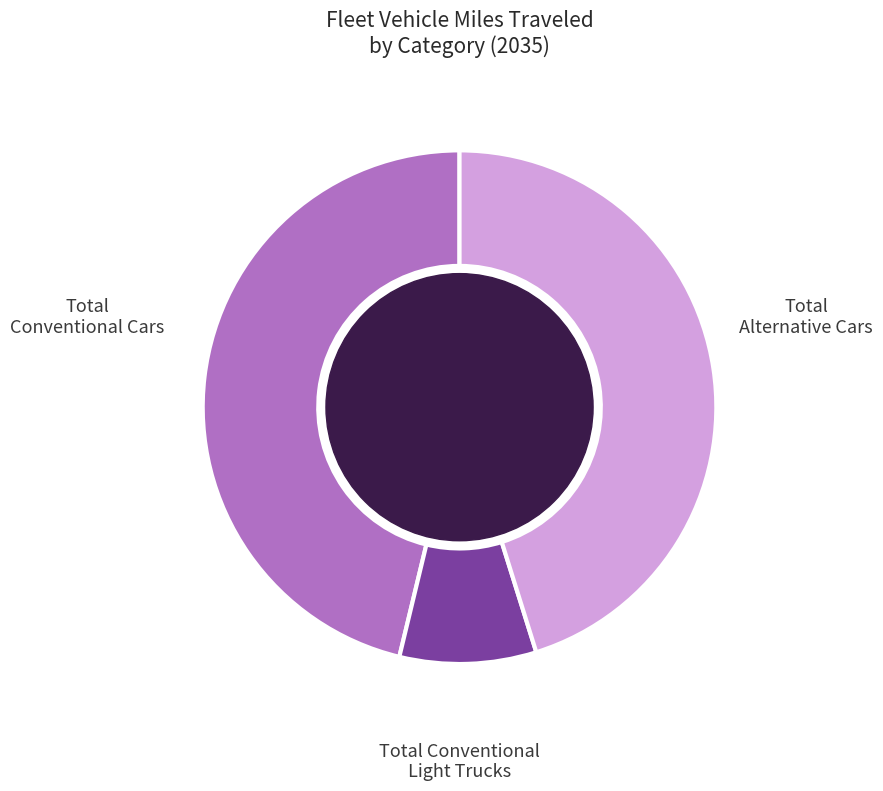

Is it true that Total Conventional Cars is 60% of the pie?

False